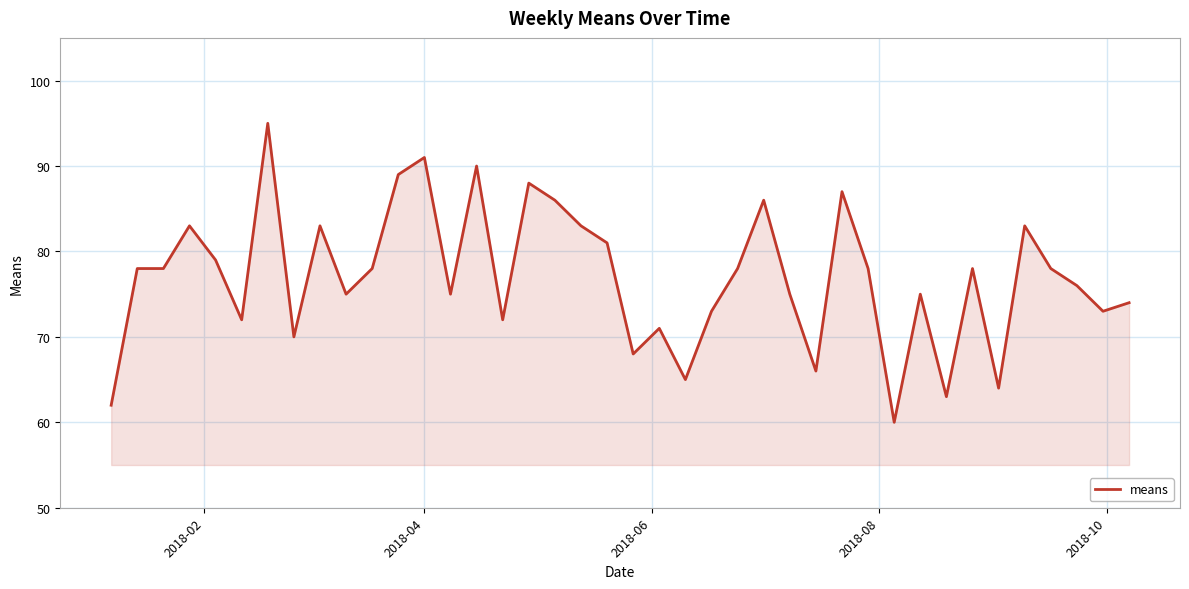

What is the sum of all values?

3079